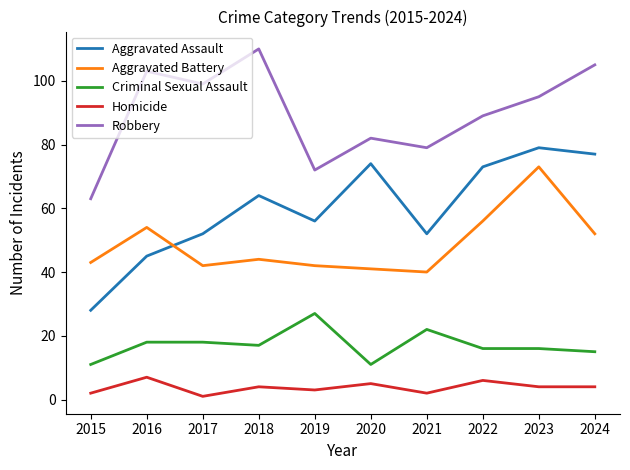

What is the maximum value shown in the chart?

110